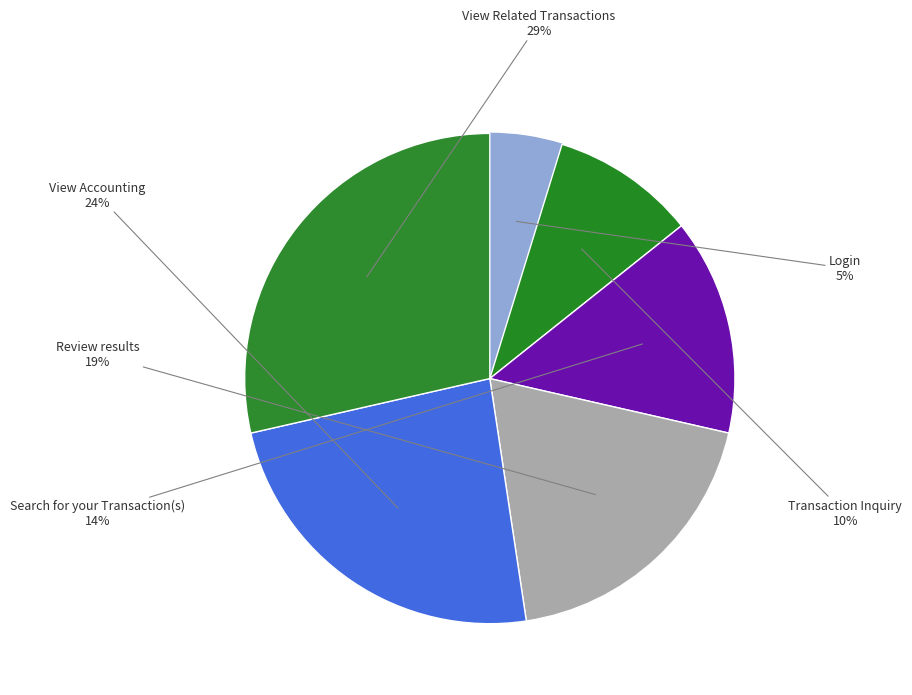

How many segments does this pie chart have?

6